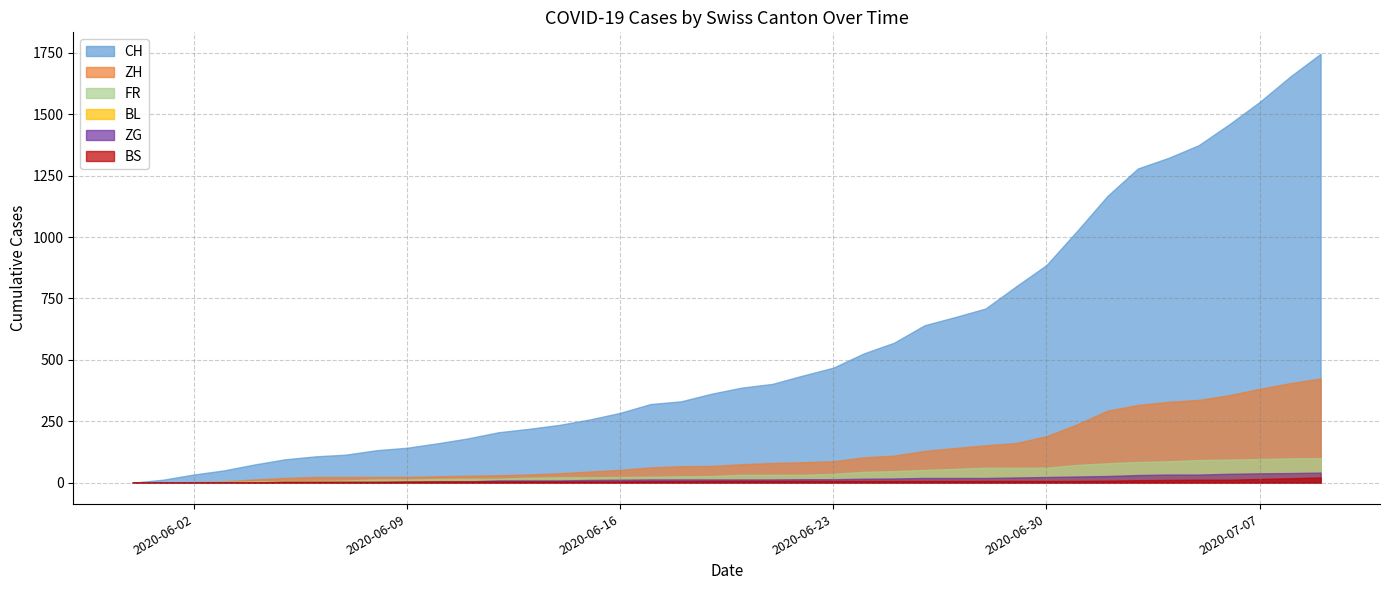

Reading left to right, what are all the values shown in this chart?

CH: 0	12	33	50	74	95	107	114	132	142	160	180	205	219	235	257	284	320	331	362	387	402	436	468	526	570	641	674	709	799	886	1024	1167	1279	1322	1374	1459	1550	1653	1746
ZH: 0	0	2	5	13	19	23	23	23	23	26	28	30	33	38	45	52	62	67	68	75	80	83	87	103	110	129	141	152	161	189	237	293	316	329	337	356	382	405	424
FR: 0	0	2	3	5	7	7	9	13	13	15	16	16	20	22	22	23	24	26	27	32	32	32	36	44	47	52	56	61	61	61	72	79	84	87	92	94	96	99	100
BL: 0	1	1	2	2	3	3	3	3	3	4	4	4	4	4	4	5	5	5	5	6	7	7	7	9	10	12	14	16	17	17	18	19	23	27	27	29	32	35	38
ZG: 0	0	0	0	0	0	0	0	1	3	5	5	9	9	9	11	12	13	13	13	13	13	14	14	16	17	19	19	19	21	23	25	27	31	33	33	36	38	39	41
BS: 0	0	0	1	1	4	4	4	4	5	5	5	5	5	5	5	5	6	6	7	7	7	7	7	7	7	7	7	7	7	7	7	8	10	11	12	12	15	18	21